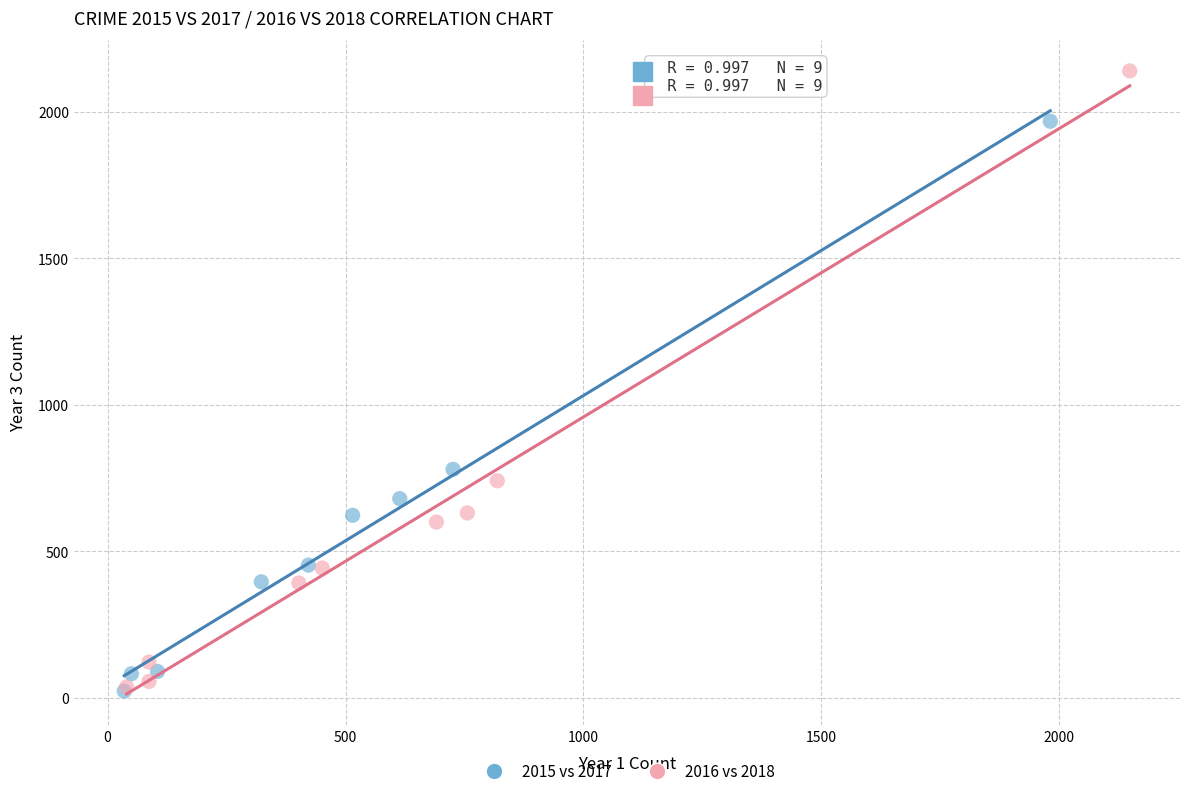

Which series has the largest Y range (max minus min)?

2016 vs 2018